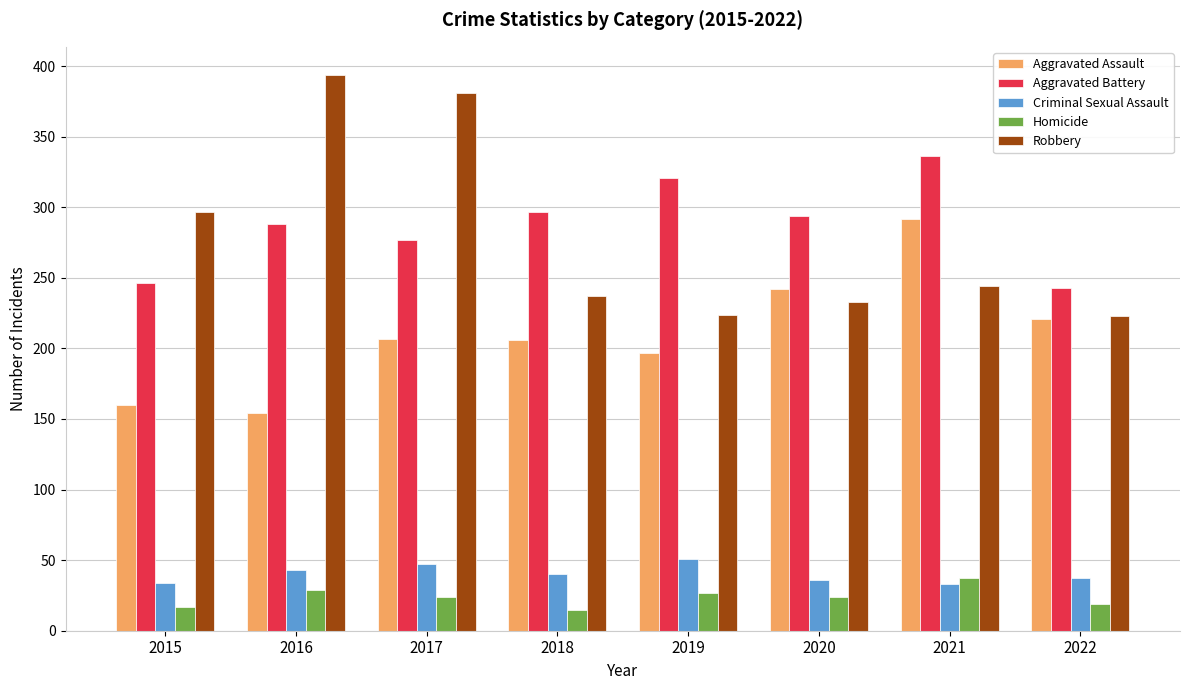

What is the spread (max minus min) of values at 2016?

365